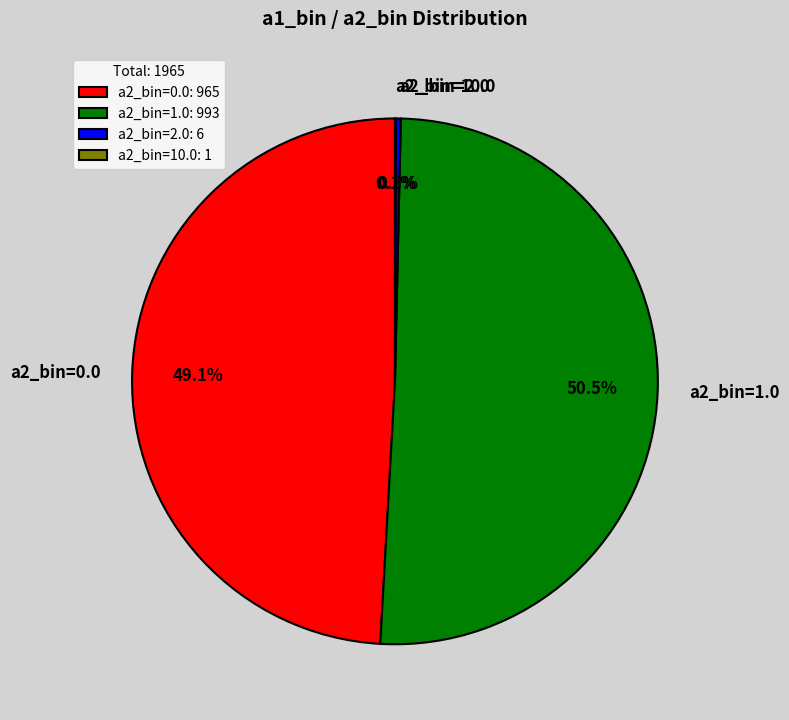

How much of the chart is everything except a2_bin=0.0?

50.9%